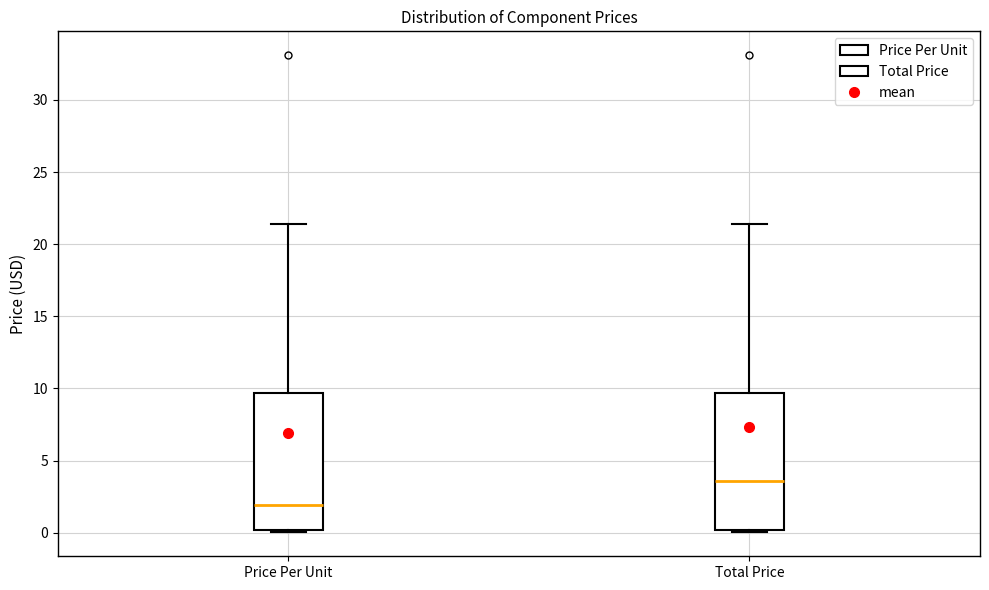

Where does the median line of the box for Total Price sit on the y-axis? The values are not printed on the chart, so give them approximately, as read against the axis.

3.5